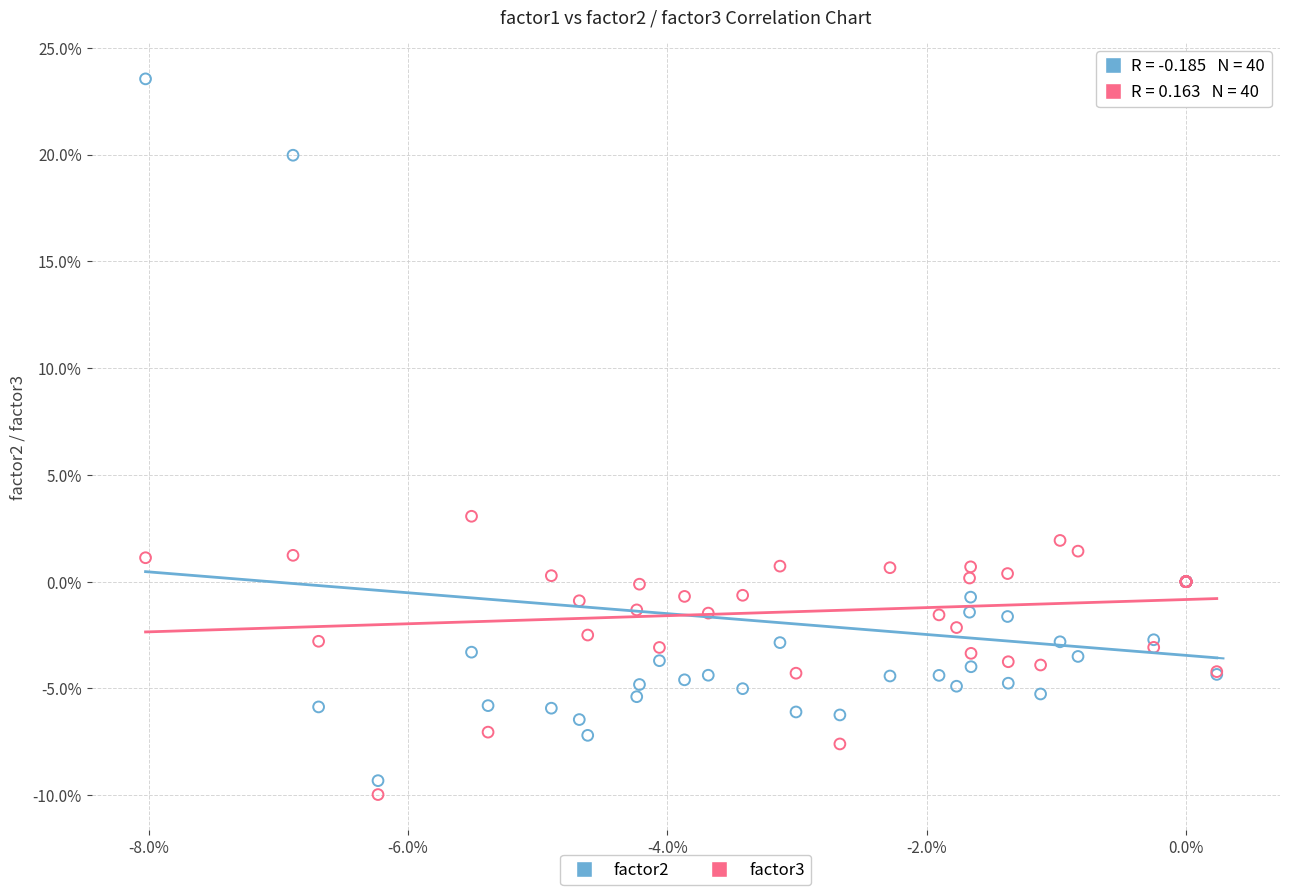

What are all the series names shown in the legend?

factor2, factor3